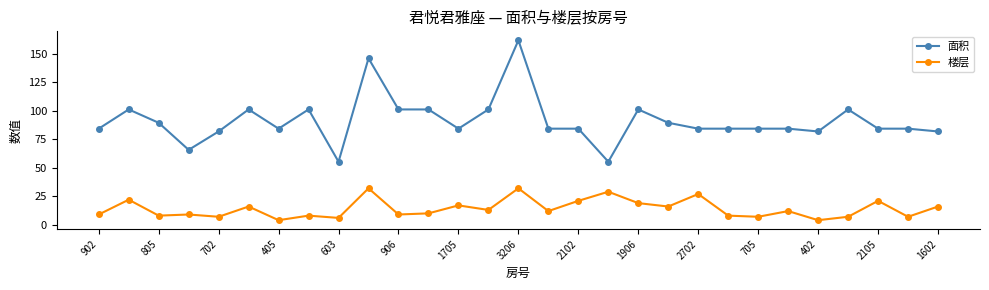

What is the lowest value of the 楼层 series?

4.0